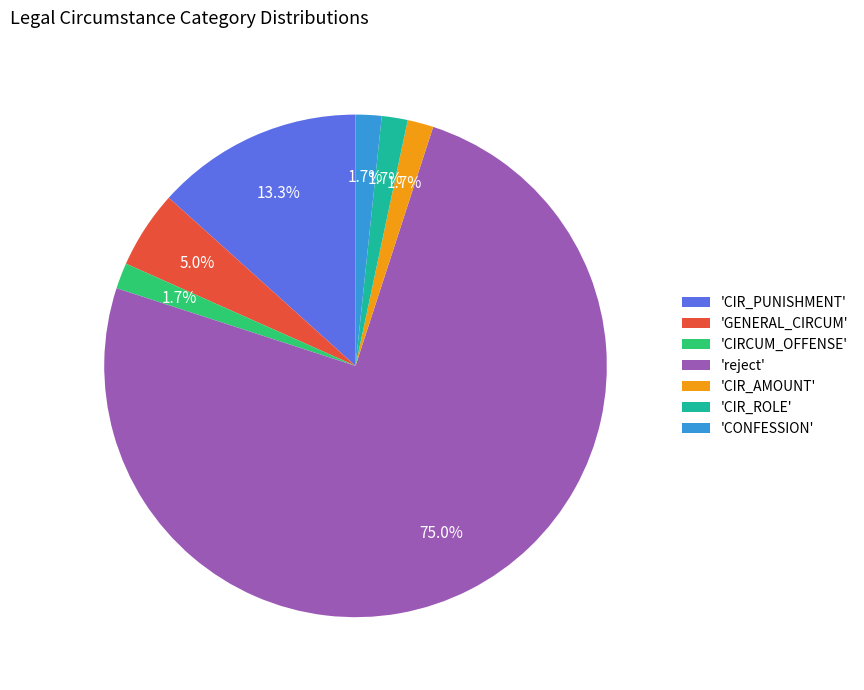

Which slice is the largest?

'reject'